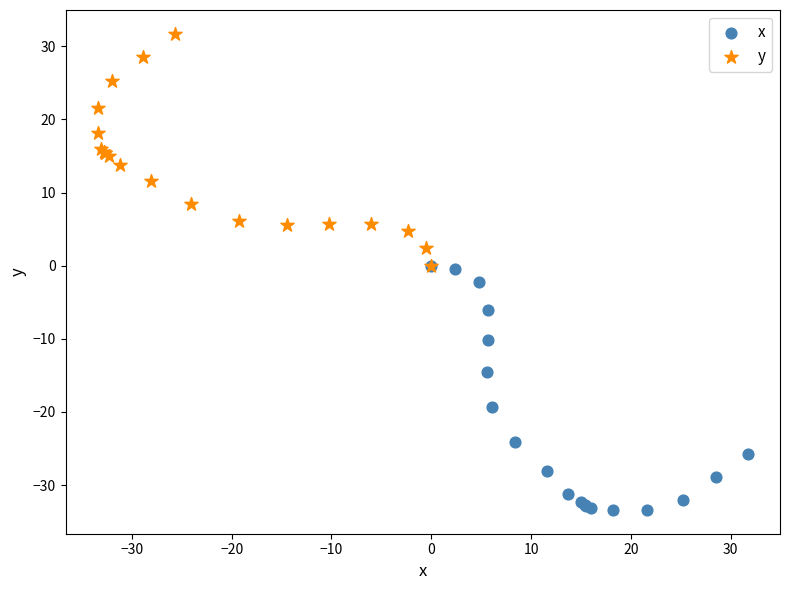

Which series contains the lowest Y value?

x